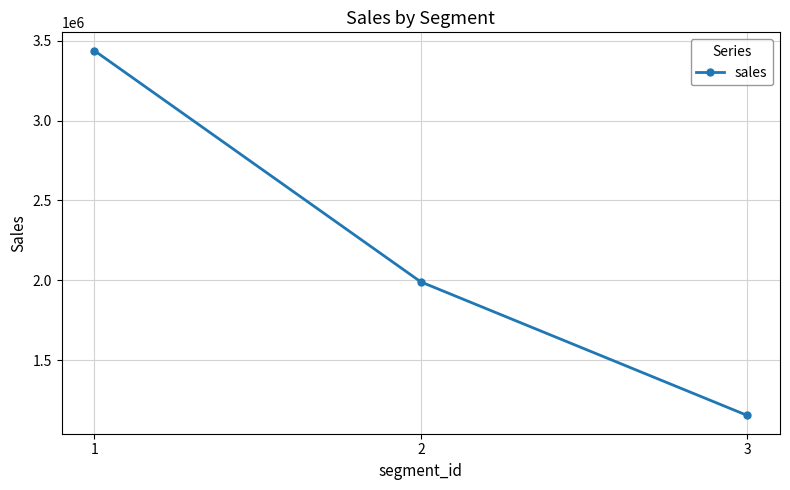

Where is the data nearest to the value 2296265?

2